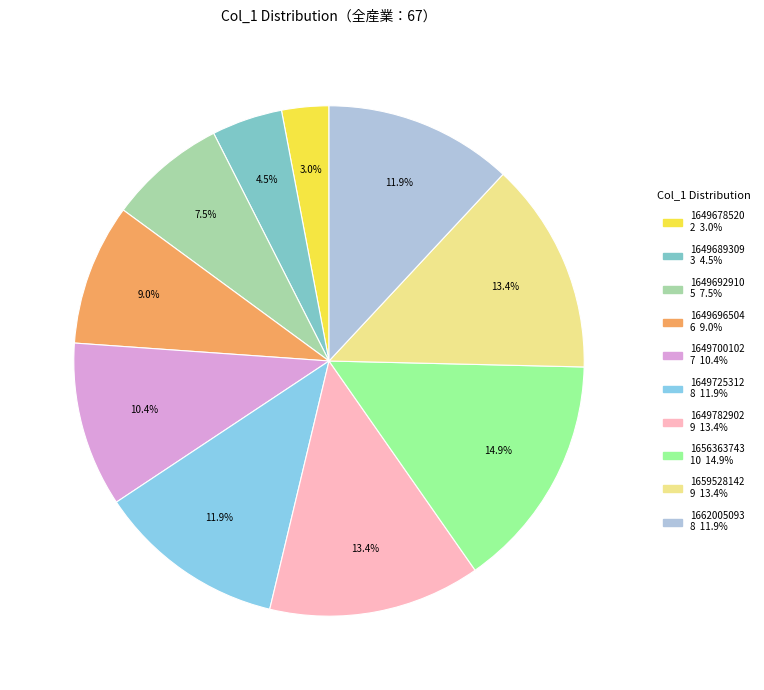

Combined, what portion of the pie is 1649678520 and 1649689309?

7.5%